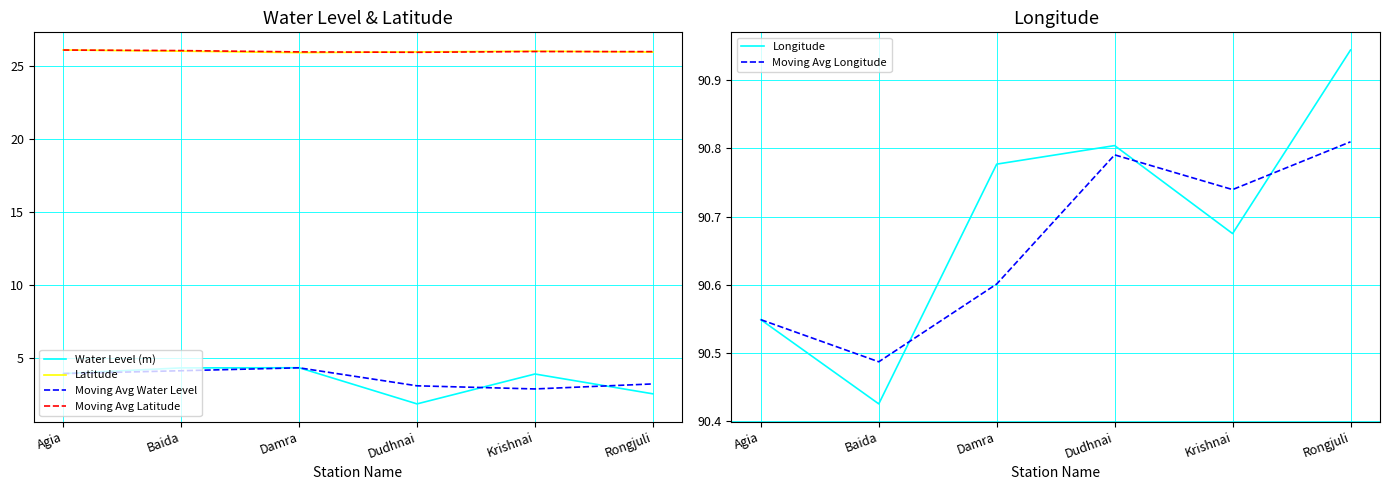

At which category is the sum across all series the highest?

Damra